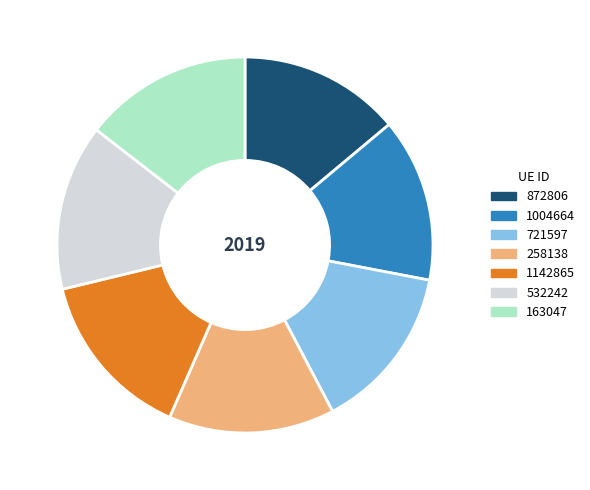

Is it true that 721597 is 14% of the pie?

True